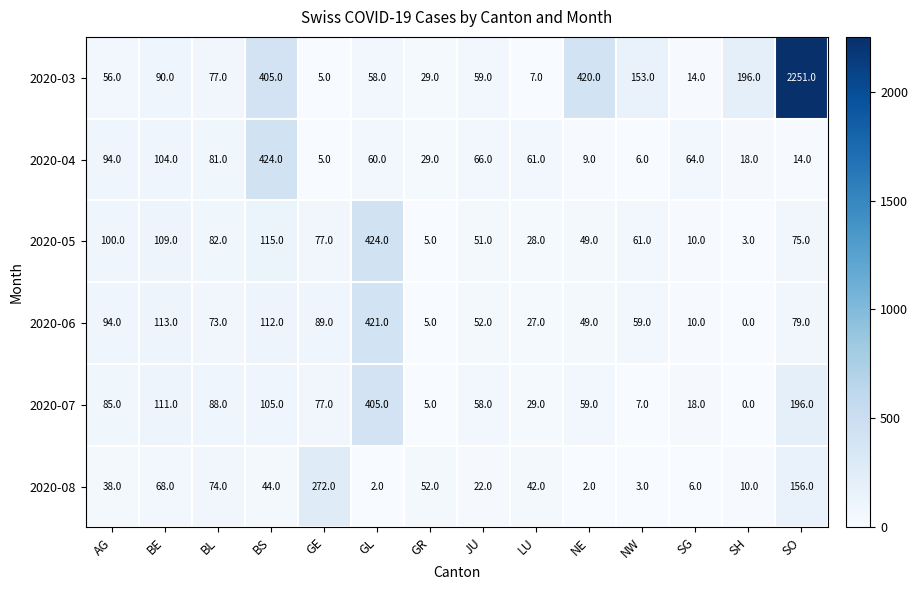

At which label is 2020-05 closest to 213?

BS